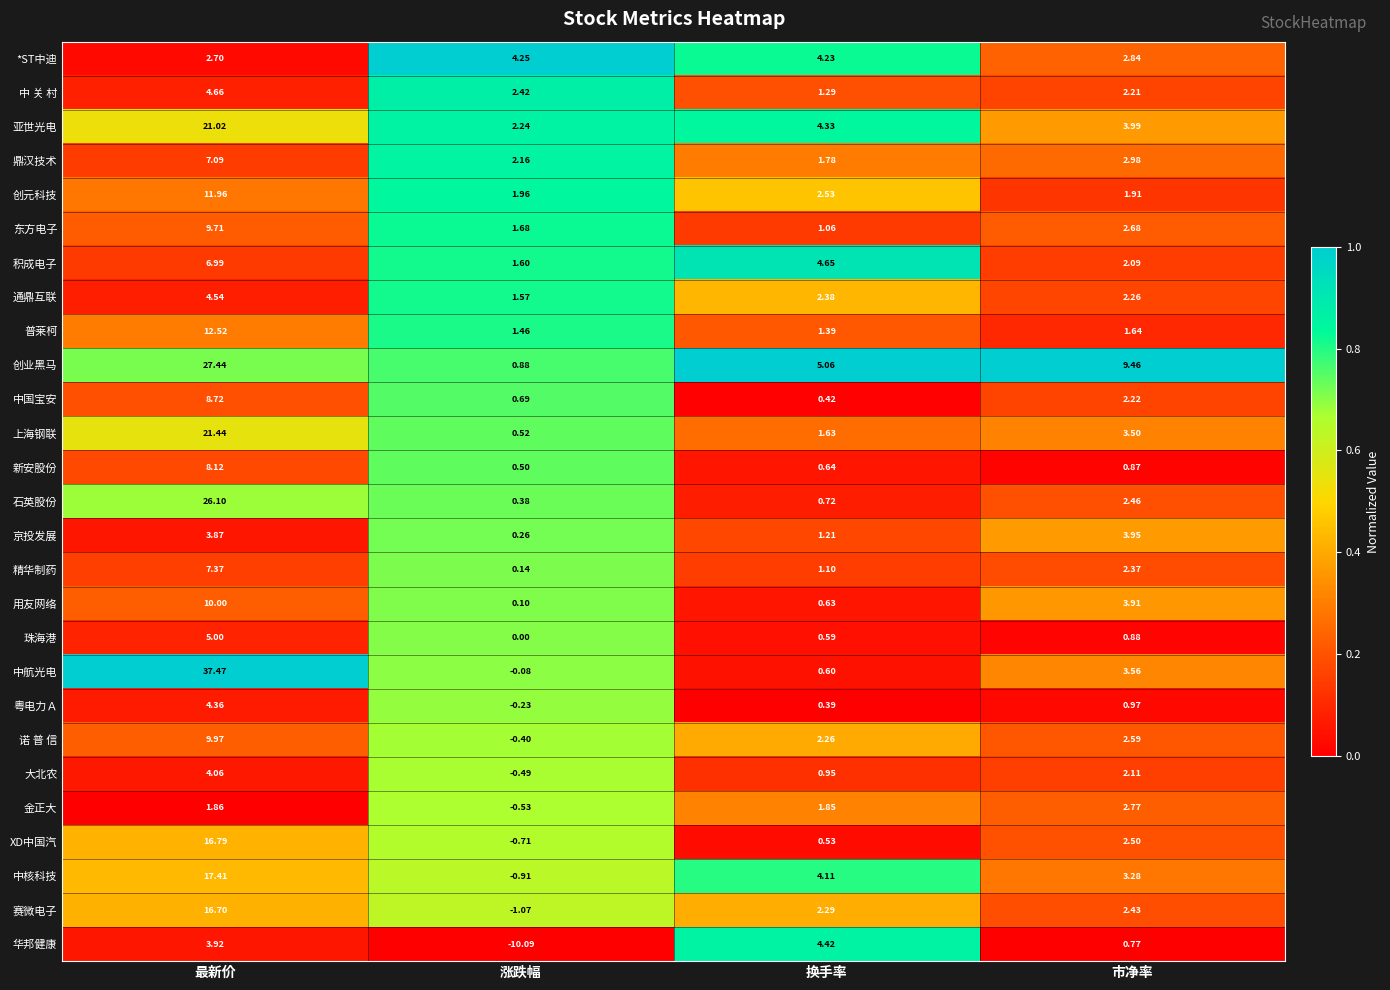

List the series in order of their peak value, highest first.

中航光电, 创业黑马, 石英股份, 上海钢联, 亚世光电, 中核科技, XD中国汽, 赛微电子, 普莱柯, 创元科技, 用友网络, 诺 普 信, 东方电子, 中国宝安, 新安股份, 精华制药, 鼎汉技术, 积成电子, 珠海港, 中 关 村, 通鼎互联, 华邦健康, 粤电力Ａ, *ST中迪, 大北农, 京投发展, 金正大